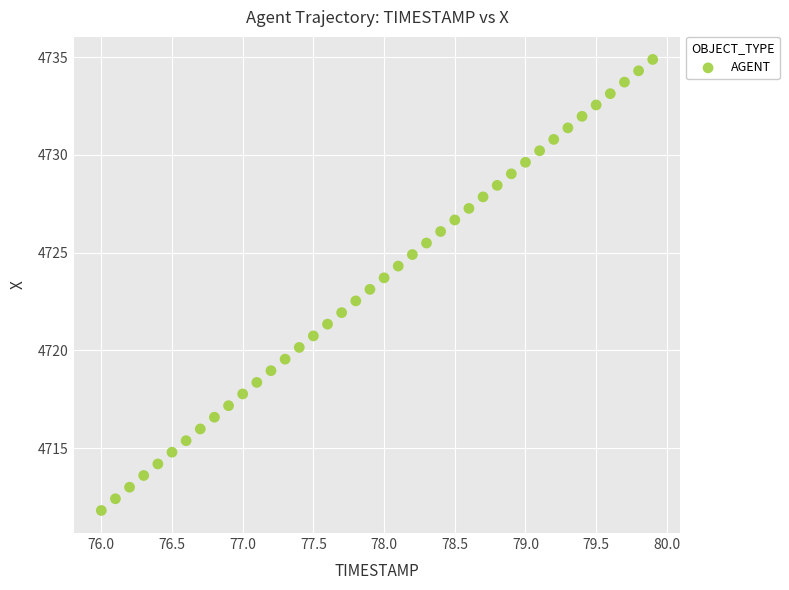

What is the range of X values (max minus min)?

3.9